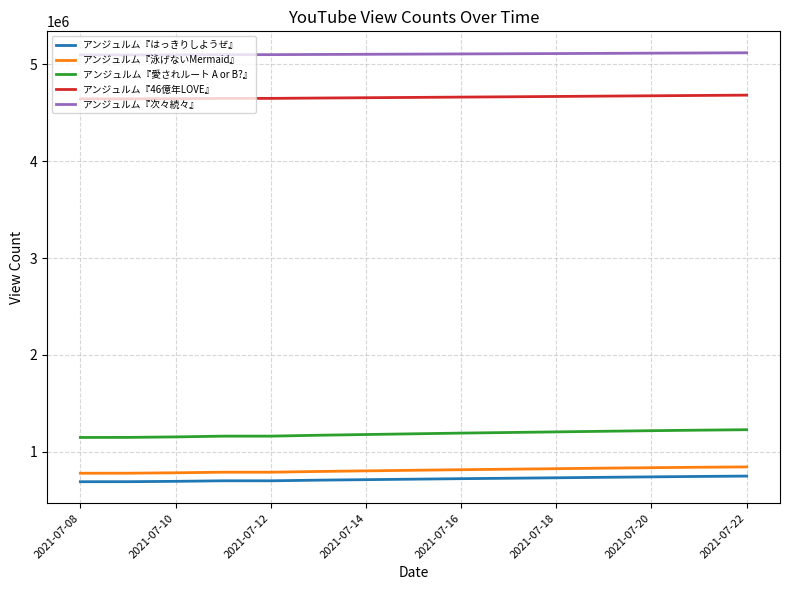

What is the maximum value for アンジュルム『次々続々』?

5121023